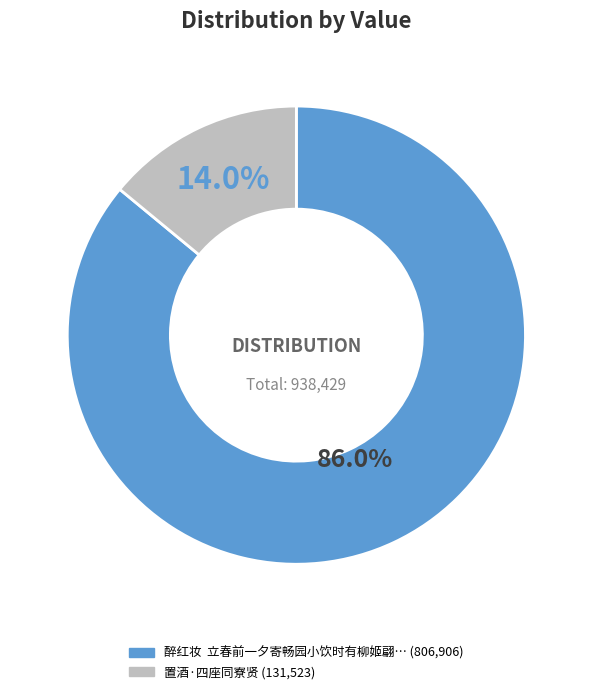

Is there a majority slice in this chart?

Yes